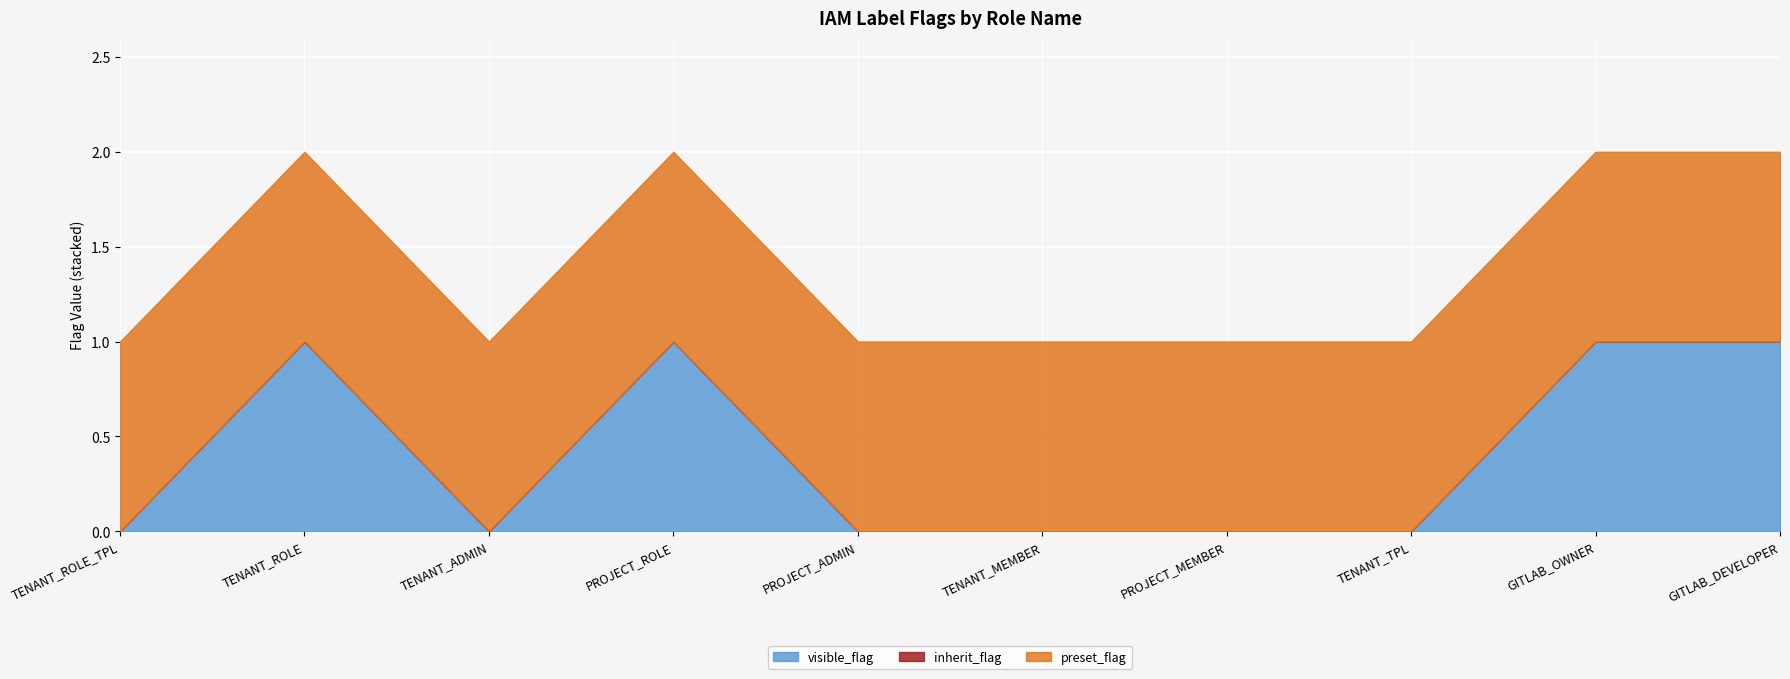

Which series changed the most between PROJECT_ROLE and TENANT_MEMBER?

visible_flag